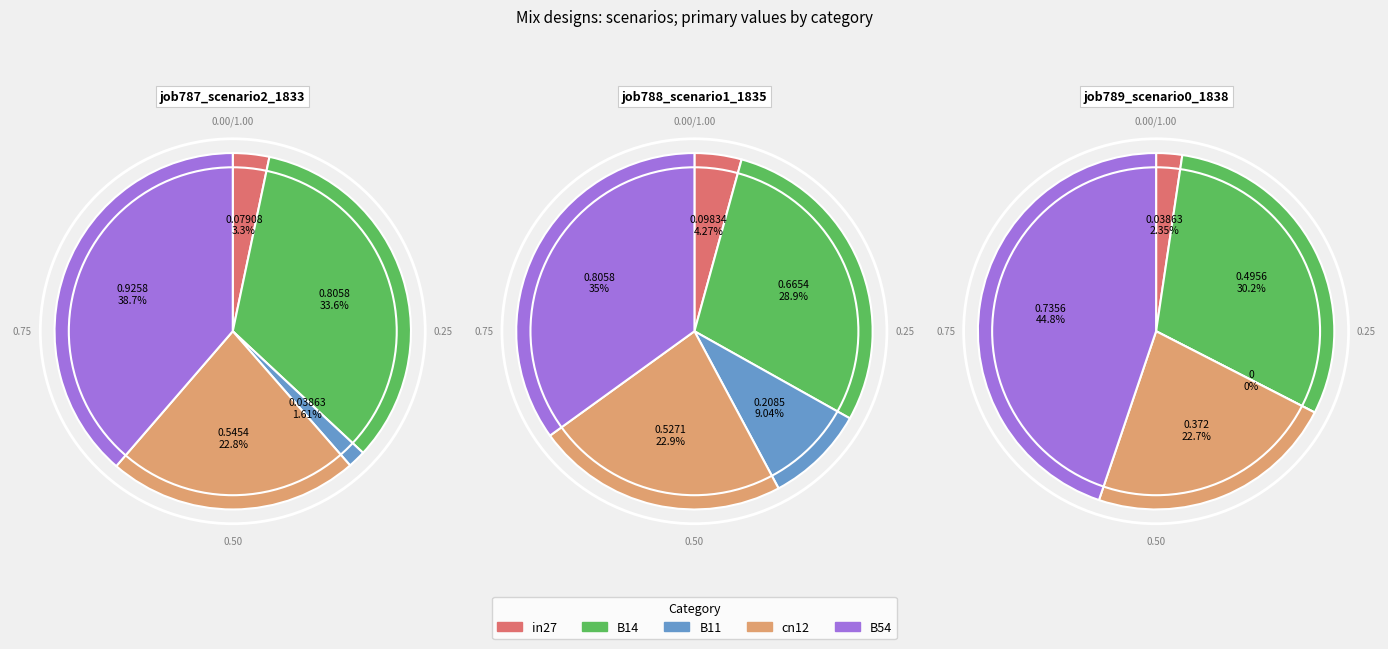

Does in27 represent more than half of the total?

No